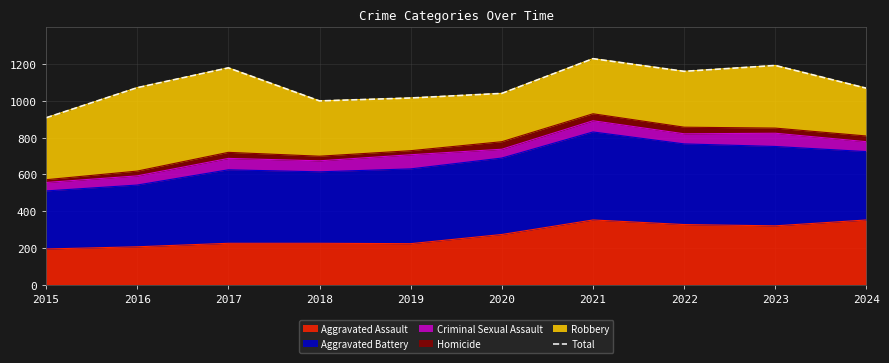

True or false: there are more than 2 points higher than both neighbors.

True